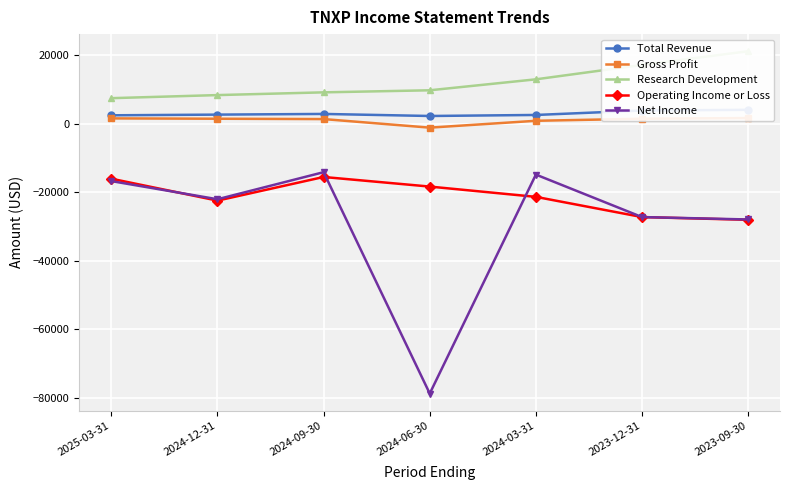

At which category does the chart reach its peak across all series?

2023-09-30